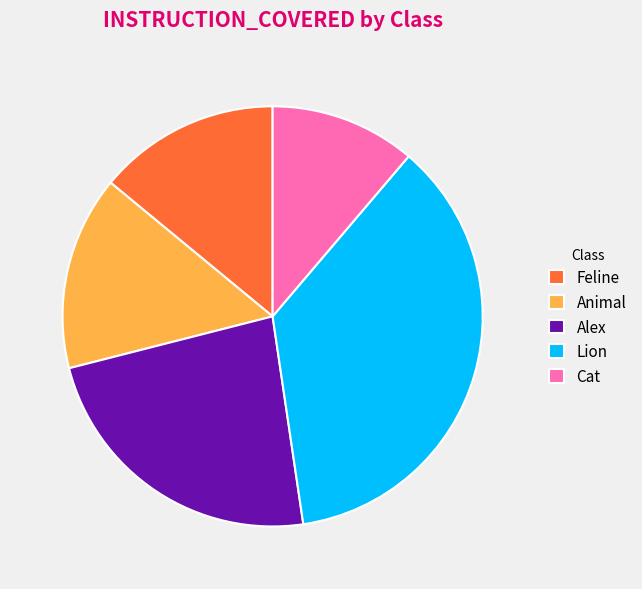

How many slices are in this pie chart?

5